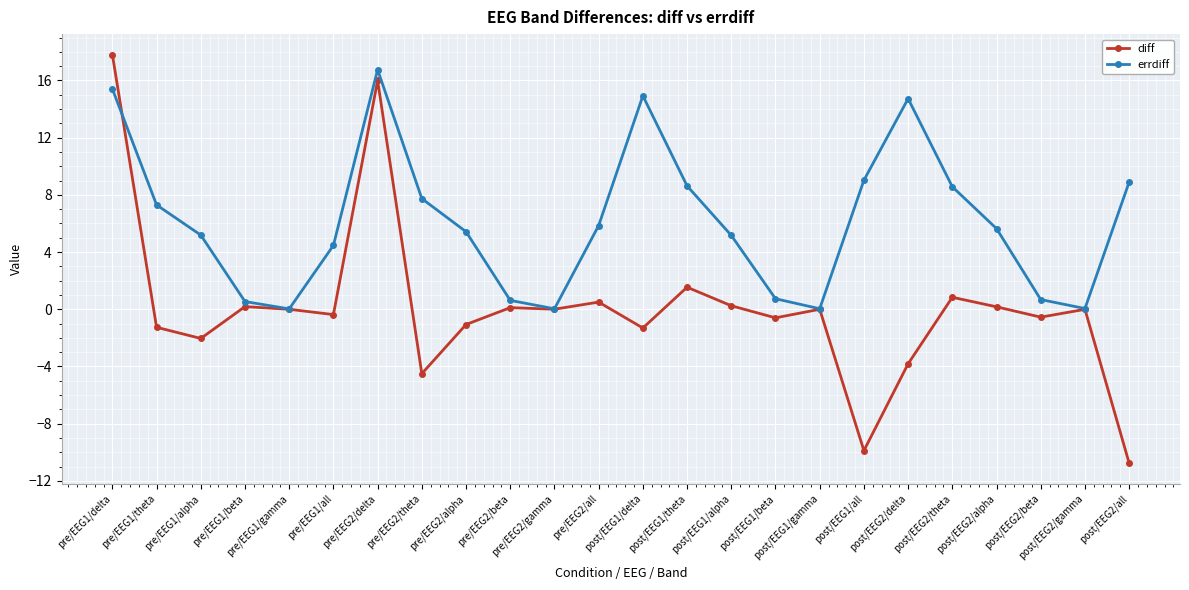

List the series in order of their peak value, lowest first.

errdiff, diff